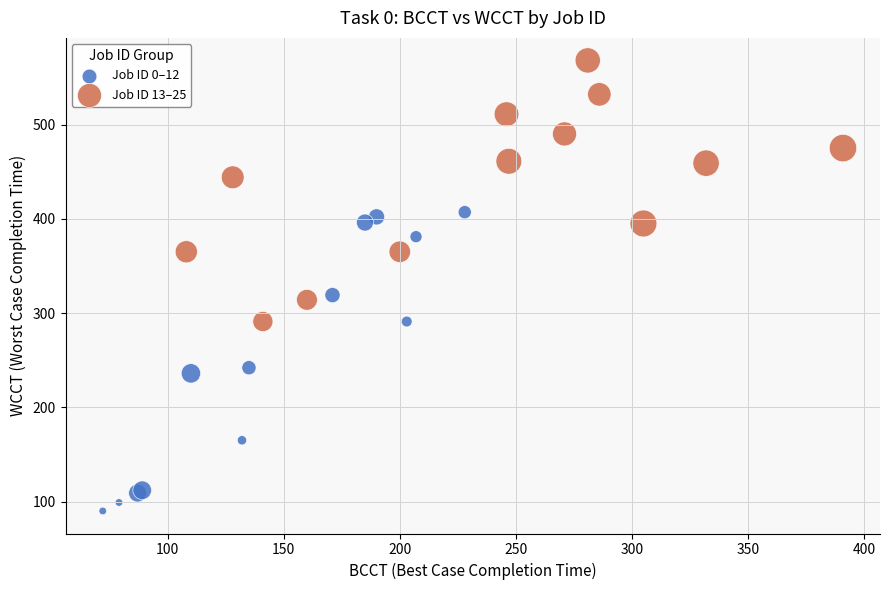

Which series has the largest Y range (max minus min)?

Job ID 0–12